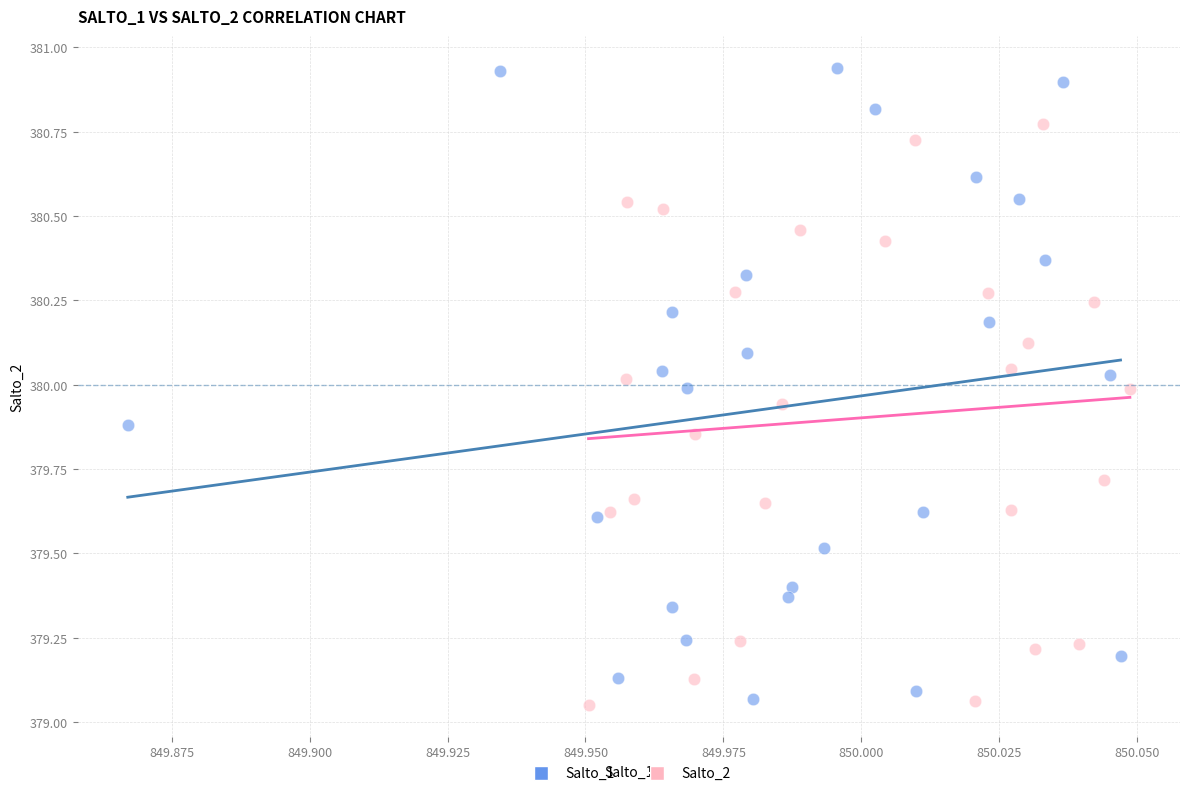

Which series contains the highest Y value?

Salto_1